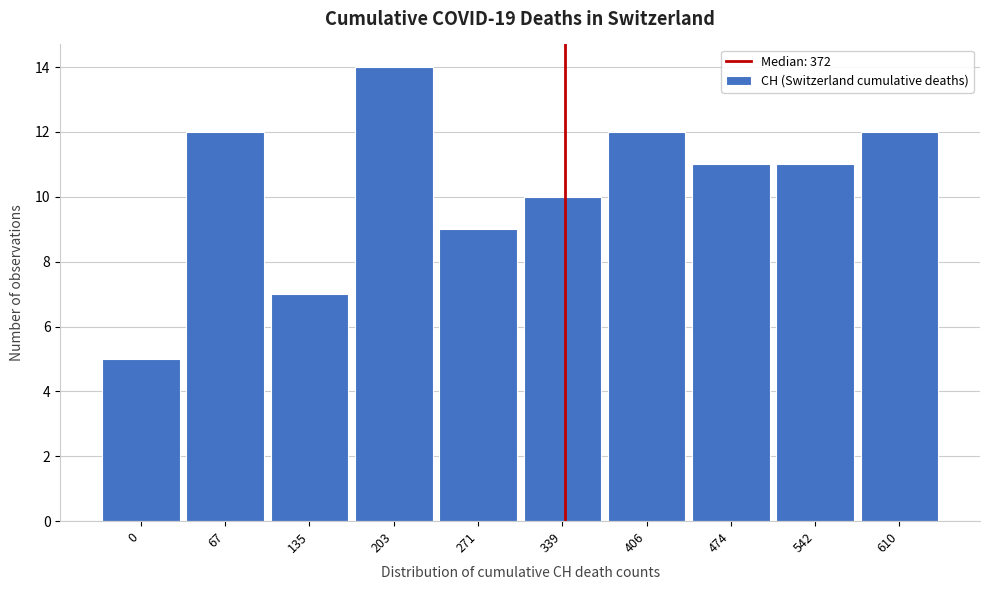

Reading left to right, list all the values displayed in this chart.

5	12	7	14	9	10	12	11	11	12